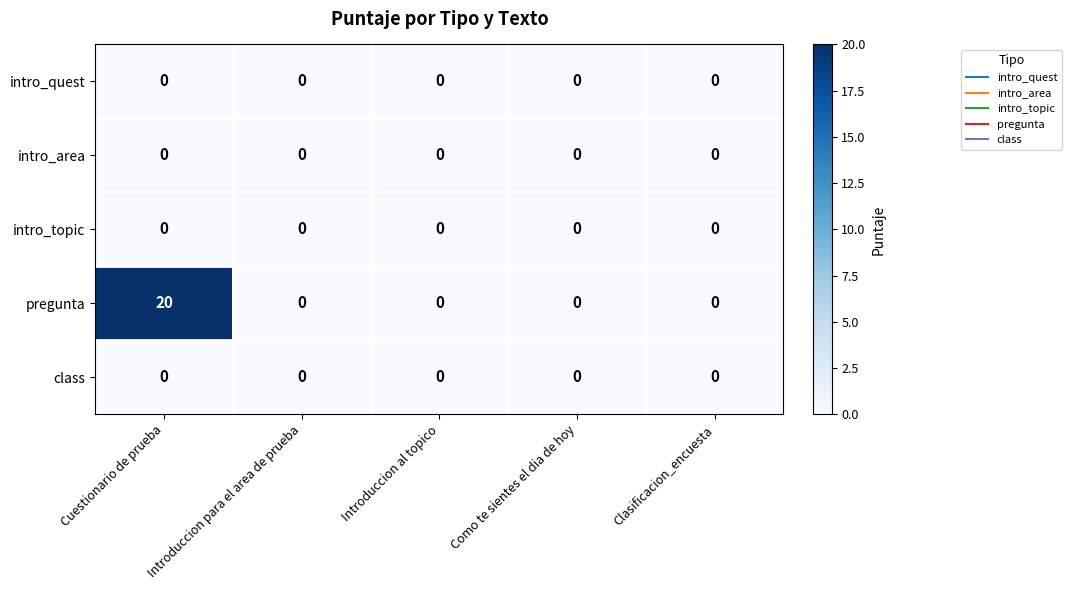

Which series has the largest range (max minus min)?

pregunta